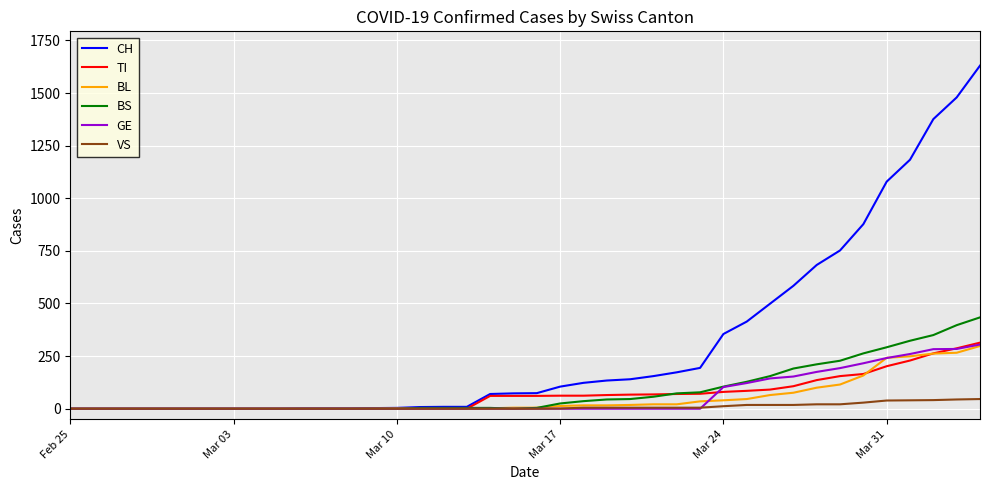

Which series has the widest spread of values?

CH